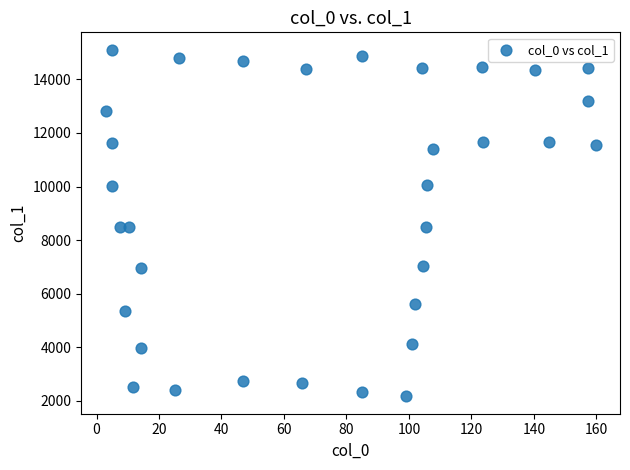

What is the range of X values (max minus min)?

156.8